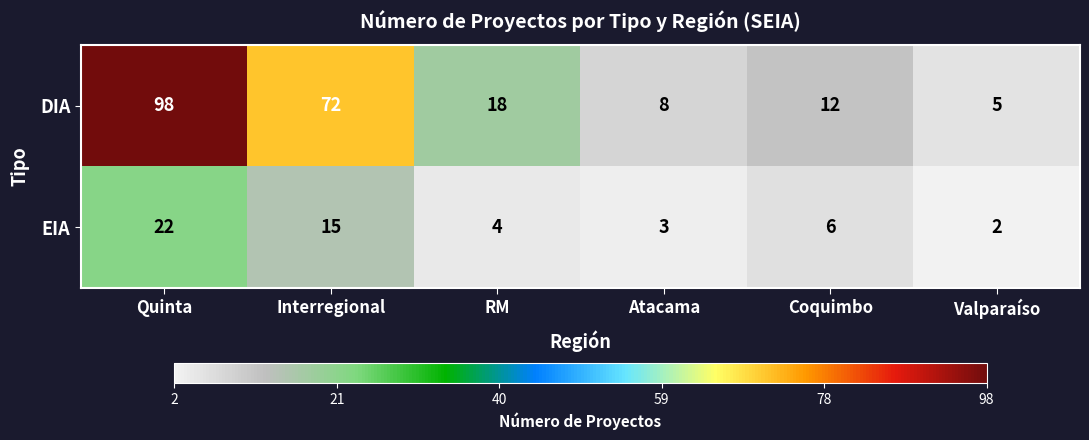

What is the difference between the EIA values at Interregional and RM?

11